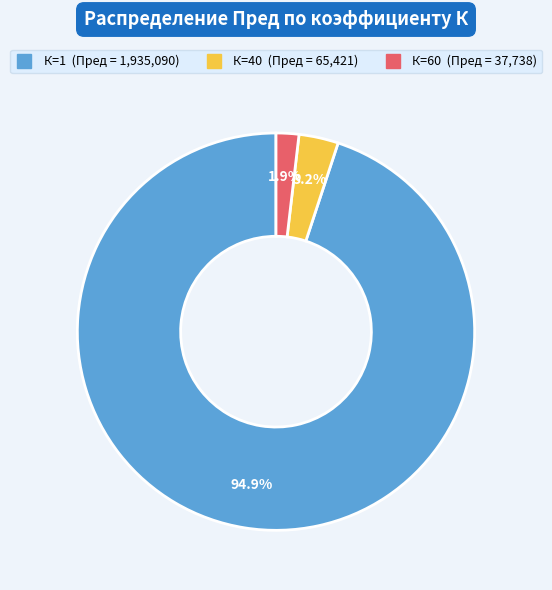

Is there a majority slice in this chart?

Yes